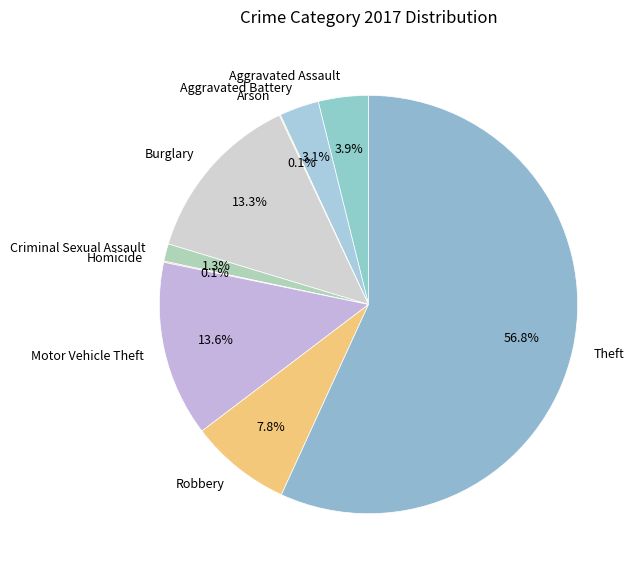

What is the largest slice in the pie chart?

Theft